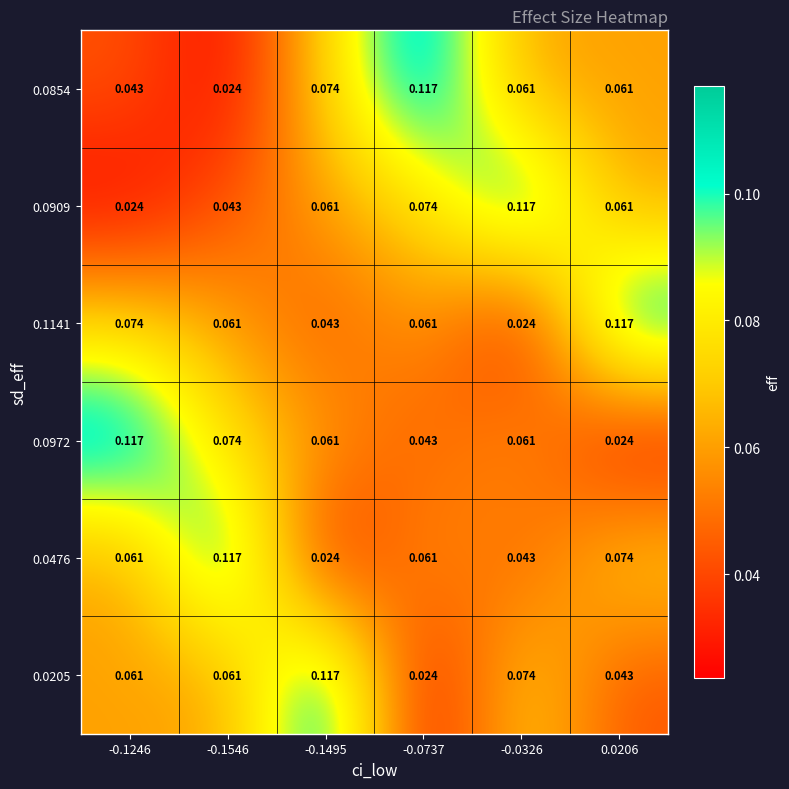

Is the value of 0.1141 at -0.0737 greater than the value of 0.0476 at -0.0326?

Yes